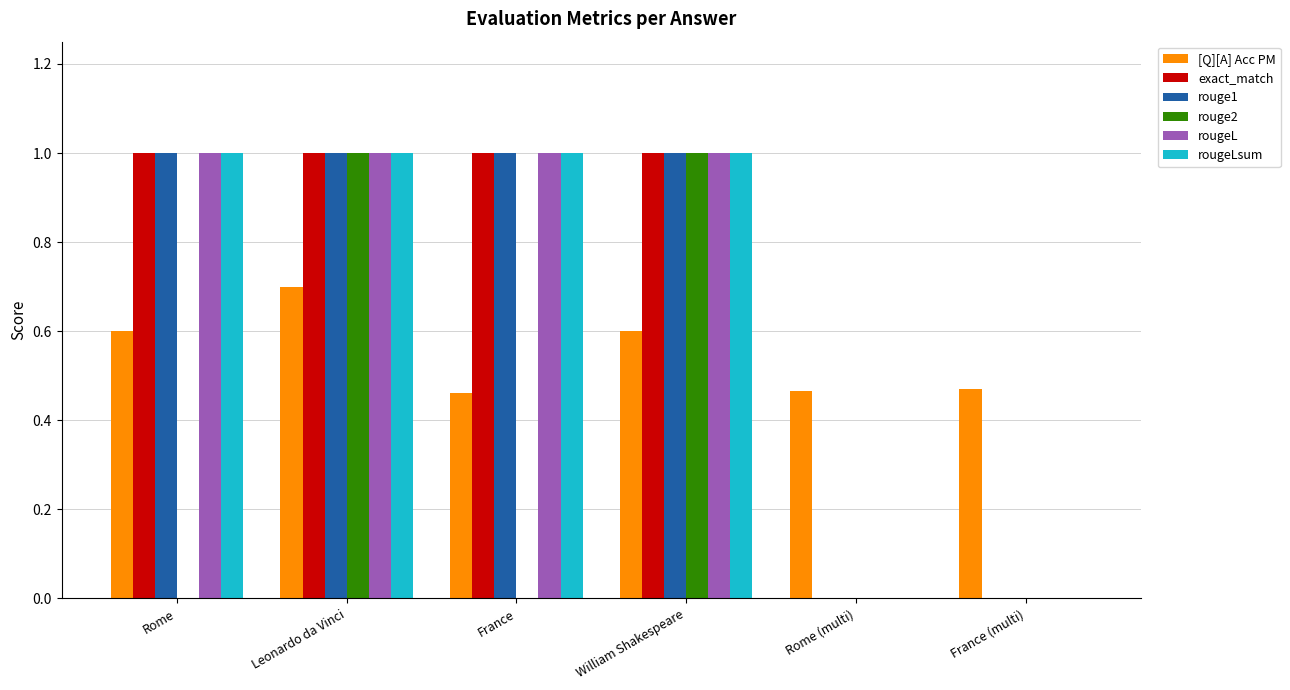

What is the approximate value of rougeL at William Shakespeare?

1.0